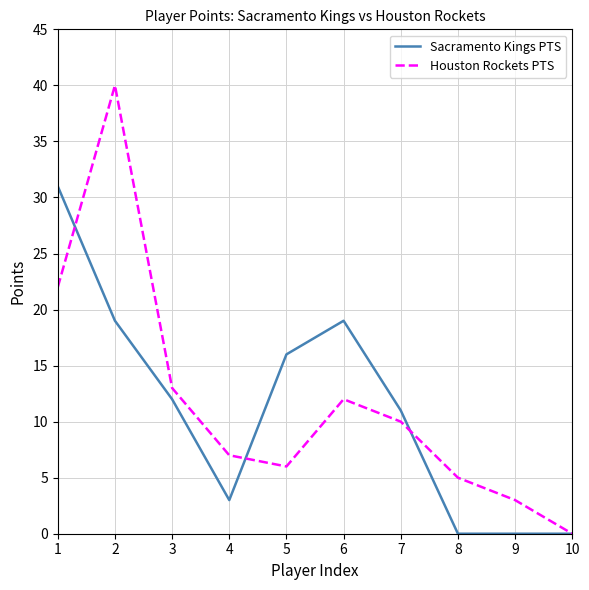

Reading left to right, what are all the values shown in this chart?

Sacramento Kings PTS: 1=31	2=19	3=12	4=3	5=16	6=19	7=11	8=0	9=0	10=0
Houston Rockets PTS: 1=22	2=40	3=13	4=7	5=6	6=12	7=10	8=5	9=3	10=0